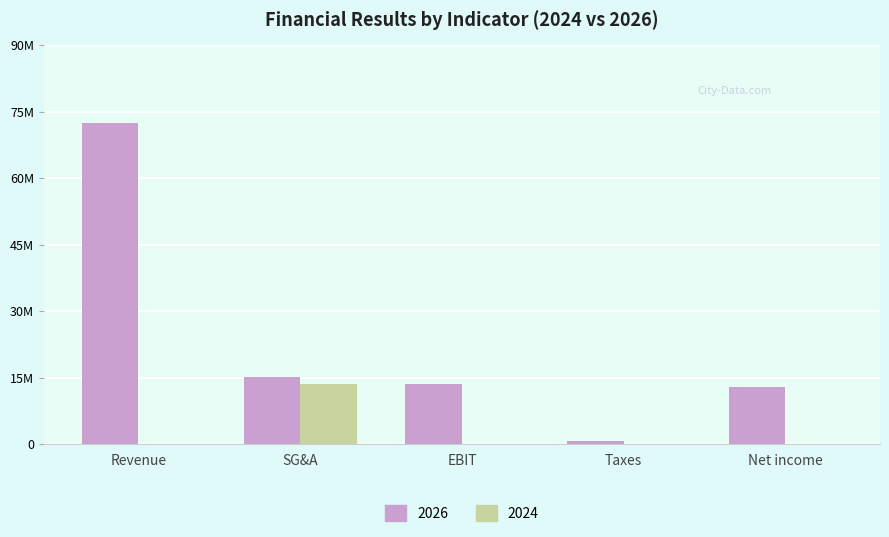

Which has a higher value, SG&A or Net income?

SG&A